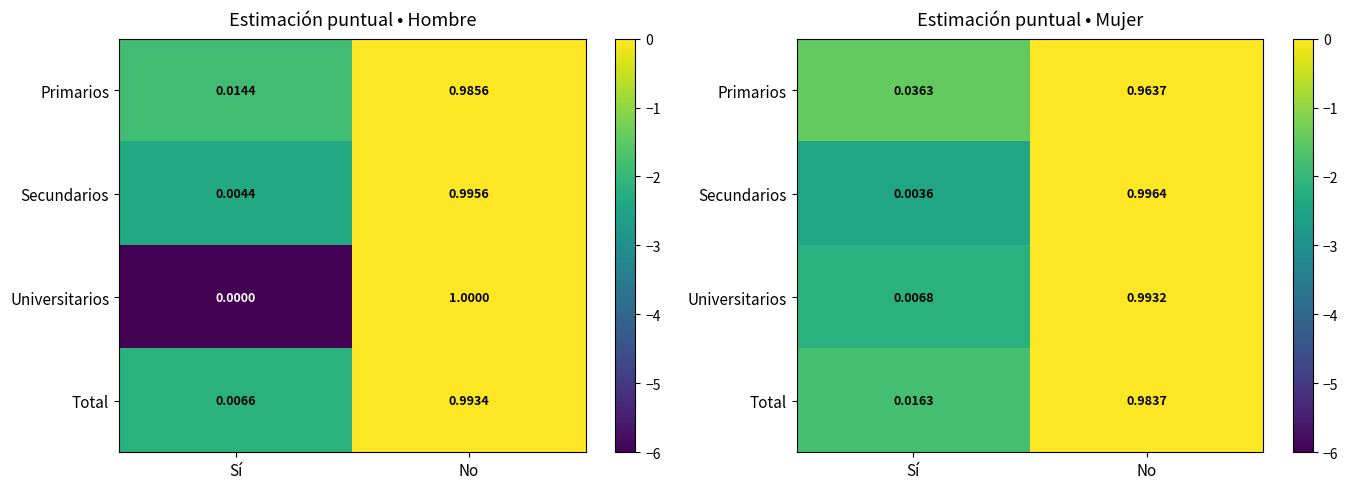

List the labels in order of Primarios value, smallest first.

Sí, No